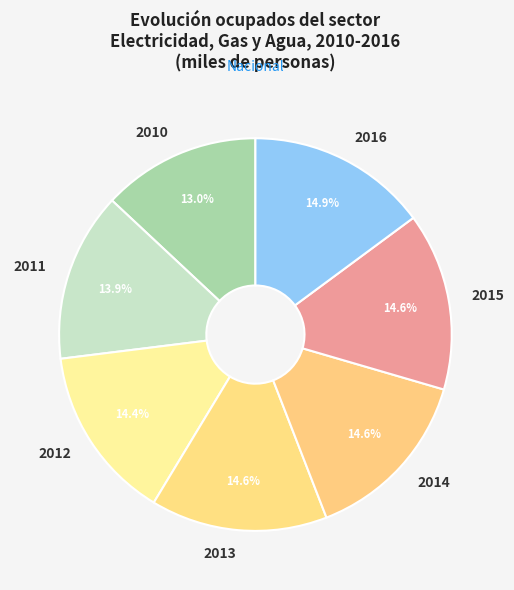

The 2010 slice represents 13% of the pie. True or false?

True